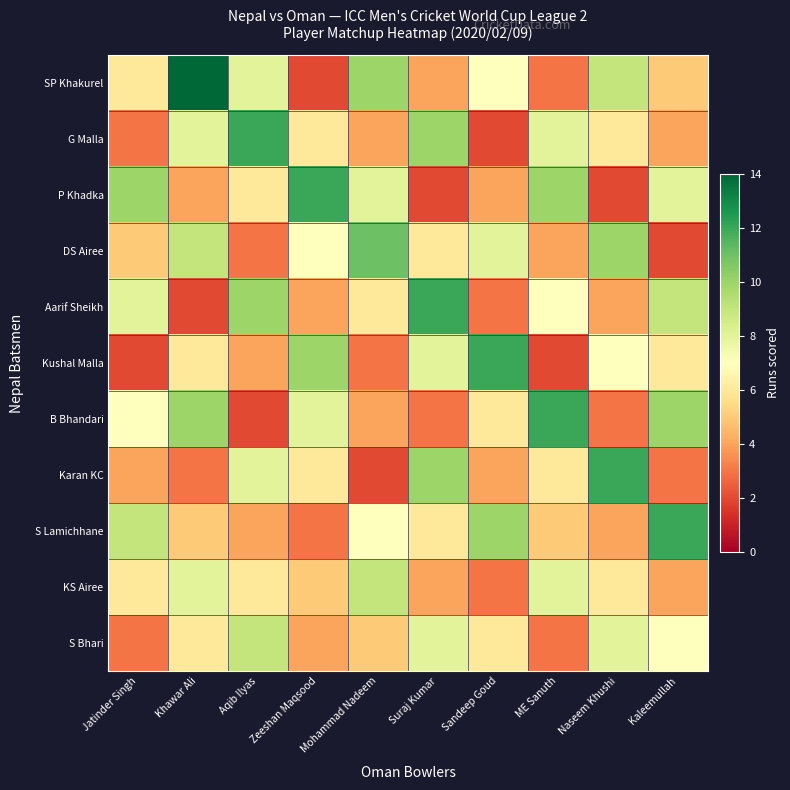

What is the greatest value displayed?

14